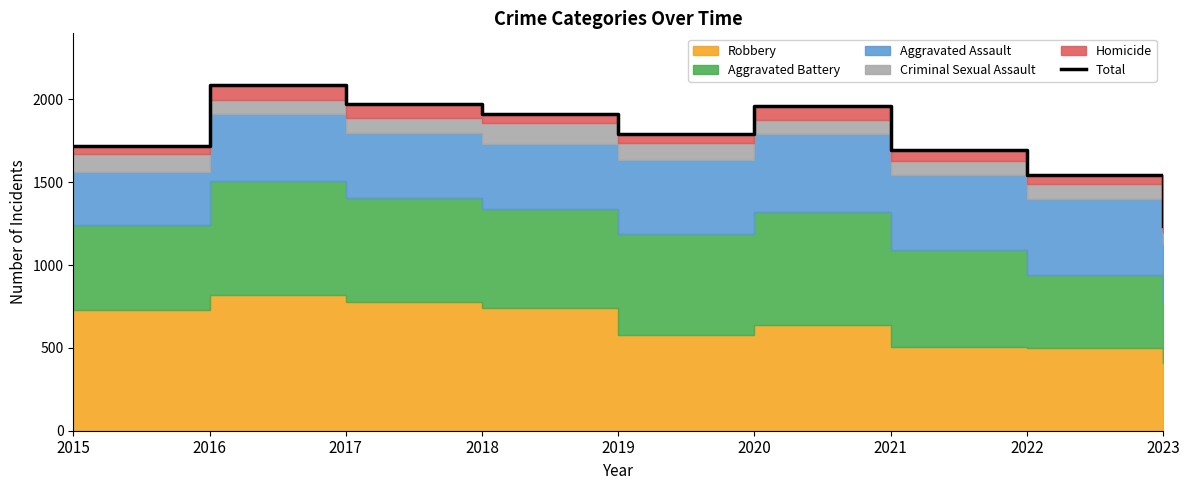

Rank the categories by value from lowest to highest.

2023, 2022, 2021, 2015, 2019, 2018, 2020, 2017, 2016